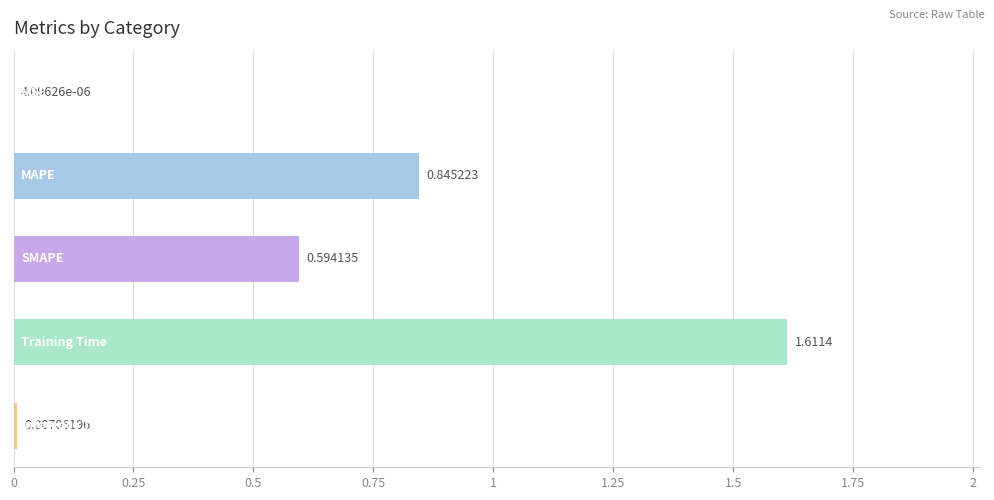

What is the sum of all values?

3.1